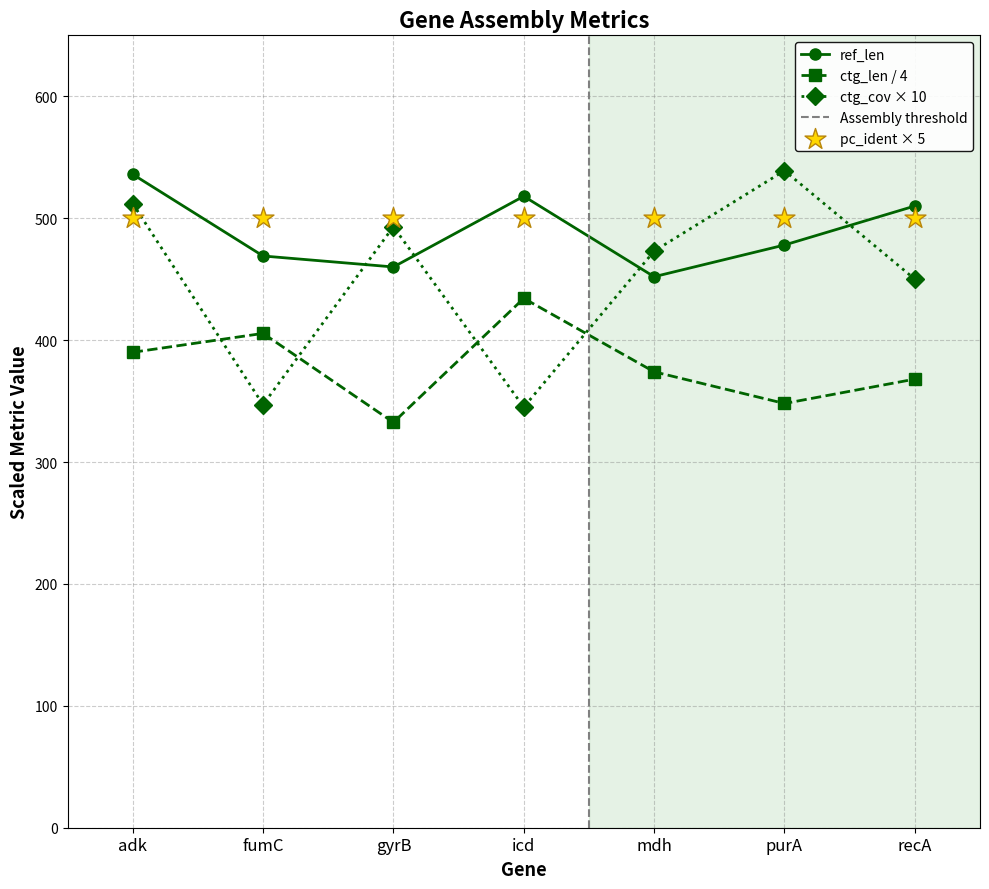

At which category is the sum across all series the highest?

adk